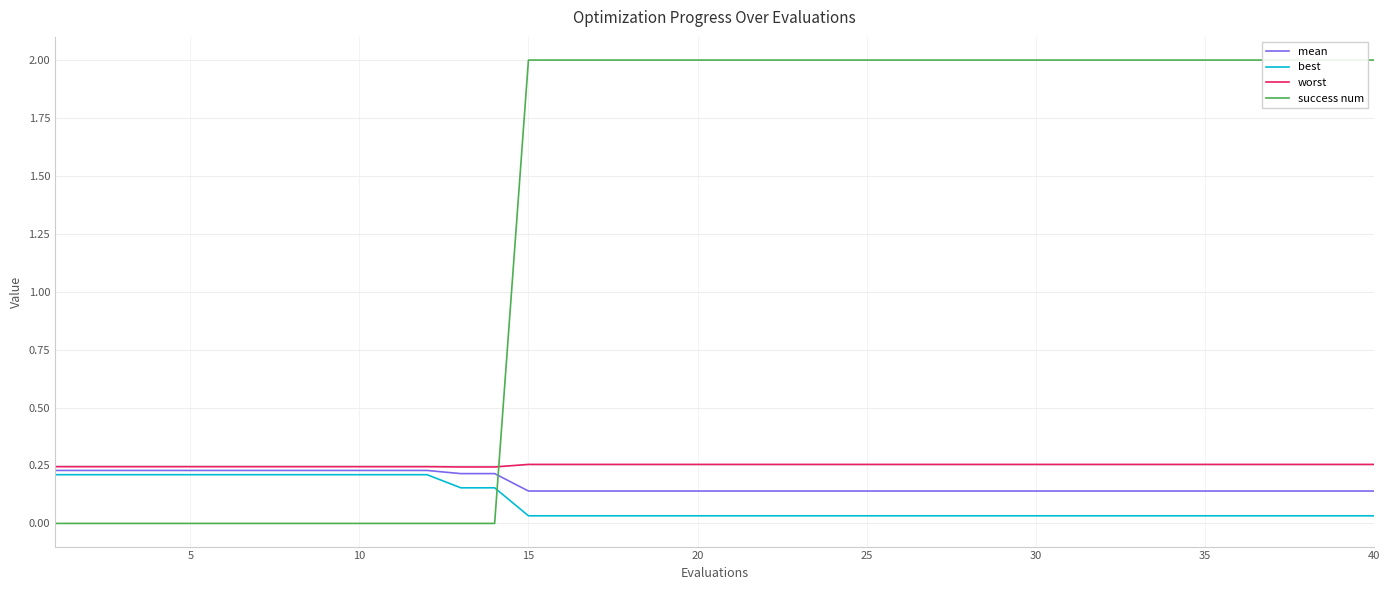

What is the sum of all success num values?

52.0